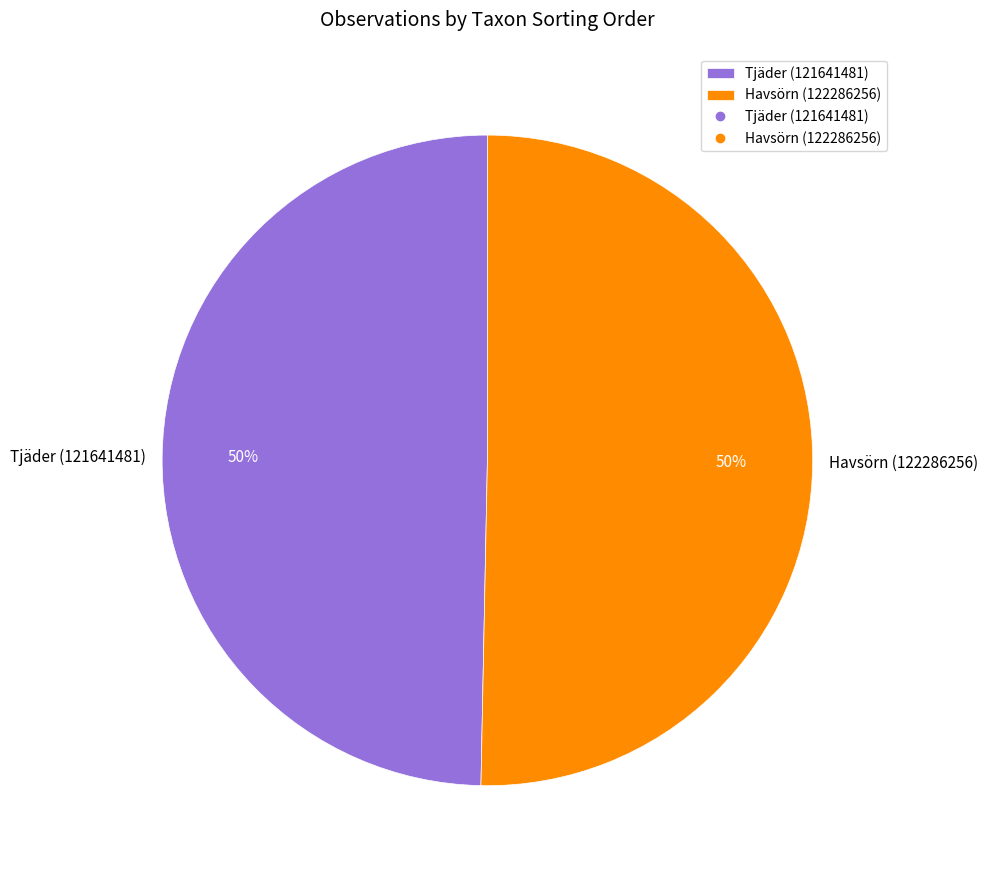

To the nearest percent, what is the average slice percentage?

50%